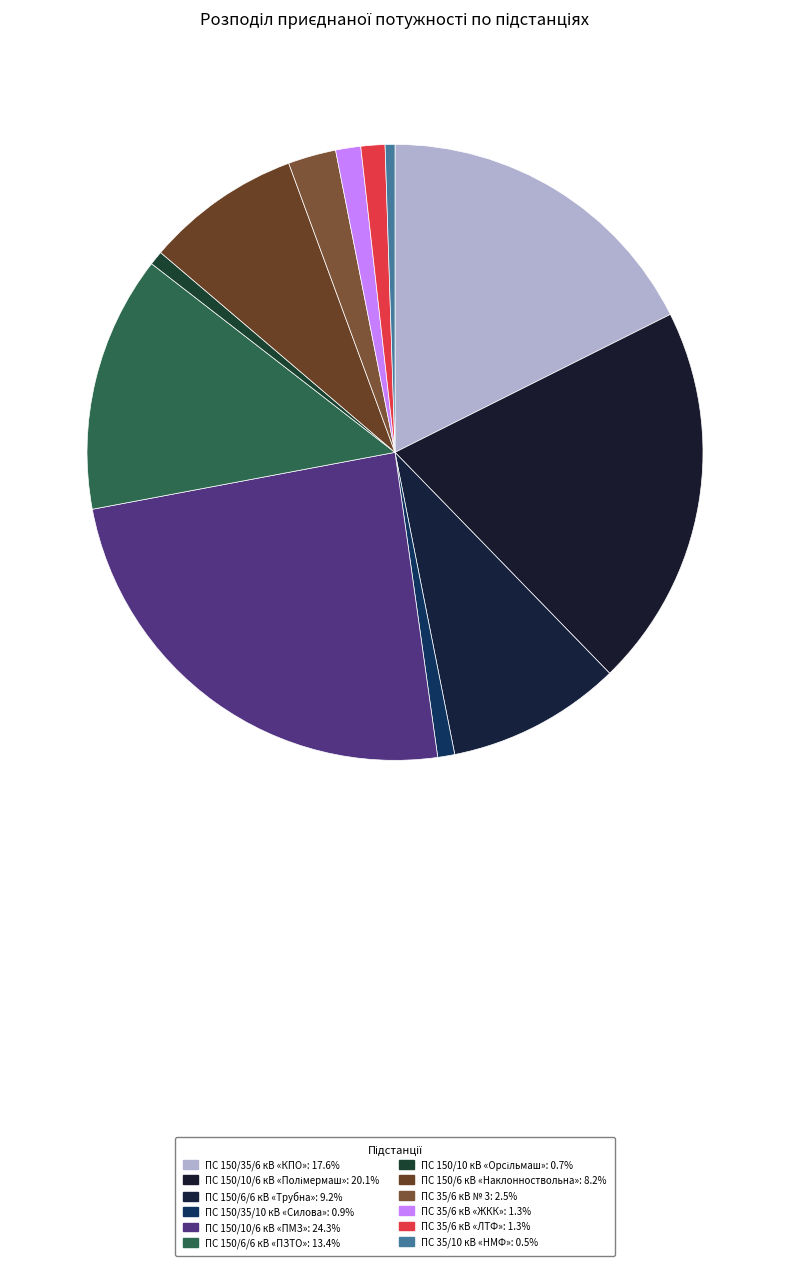

Rank the categories by value from lowest to highest.

ПС 35/10 кВ «НМФ», ПС 150/10 кВ «Орсільмаш», ПС 150/35/10 кВ «Силова», ПС 35/6 кВ «ЛТФ», ПС 35/6 кВ «ЖКК», ПС 35/6 кВ № 3, ПС 150/6 кВ «Наклонноствольна», ПС 150/6/6 кВ «Трубна», ПС 150/6/6 кВ «ПЗТО», ПС 150/35/6 кВ «КПО», ПС 150/10/6 кВ «Полімермаш», ПС 150/10/6 кВ «ПМЗ»